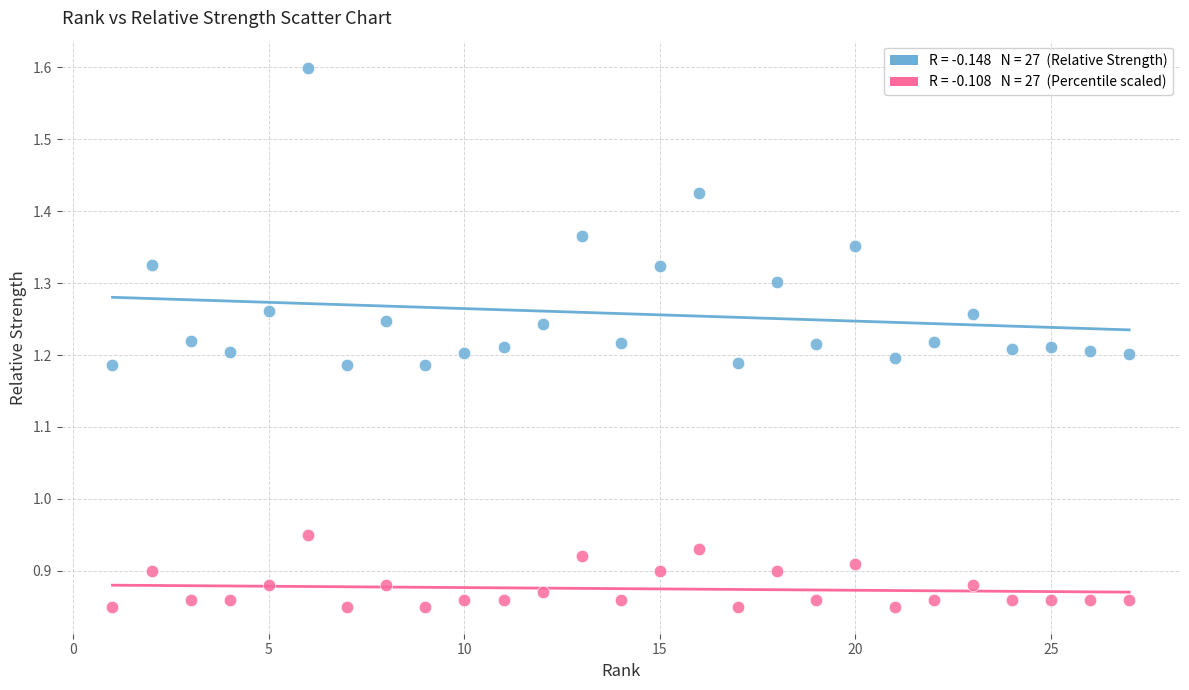

Across all data points, what is the range of X values (max minus min)?

26.0